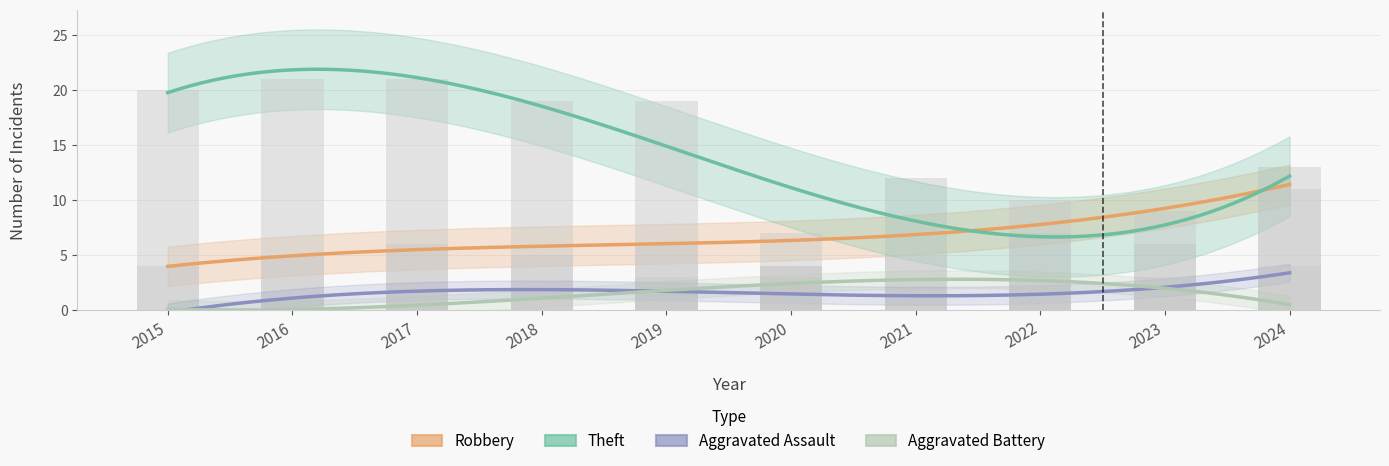

What is the value of the Aggravated Assault bar at the 10th from the left?

4